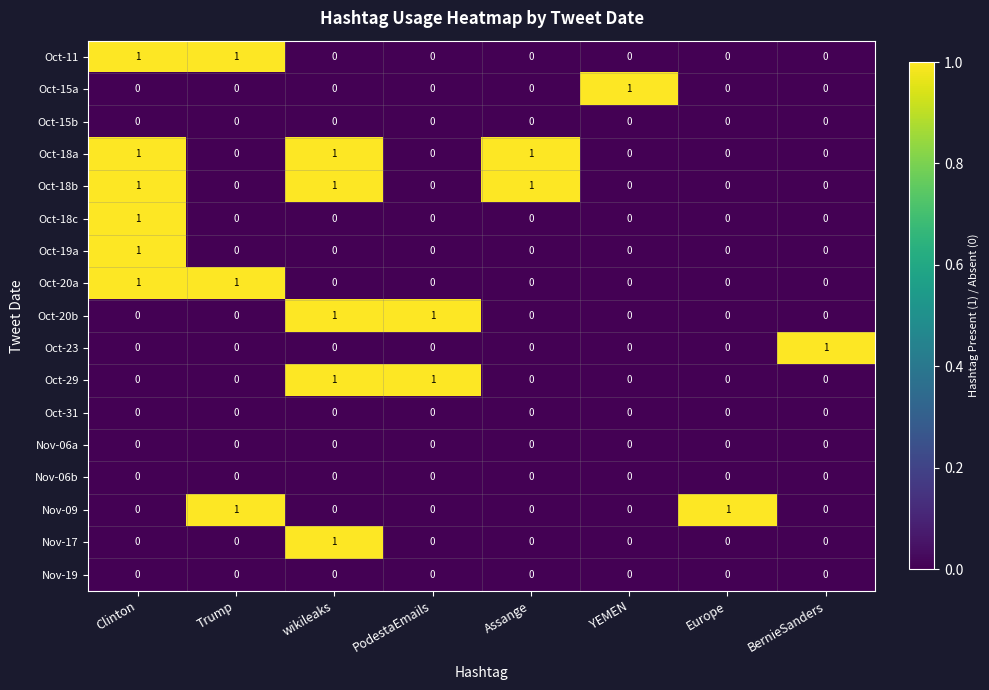

At which category is the sum across all series the highest?

Clinton